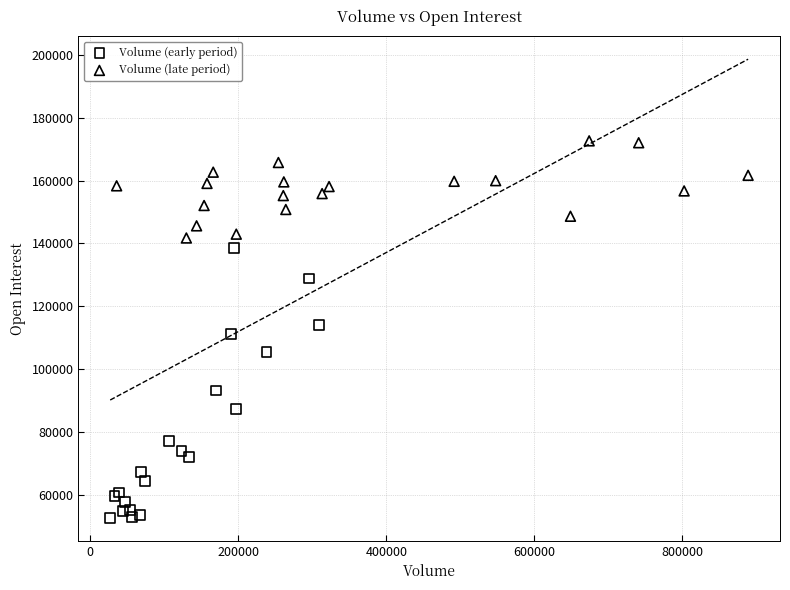

Which series reaches the maximum Y coordinate?

Volume (late period)